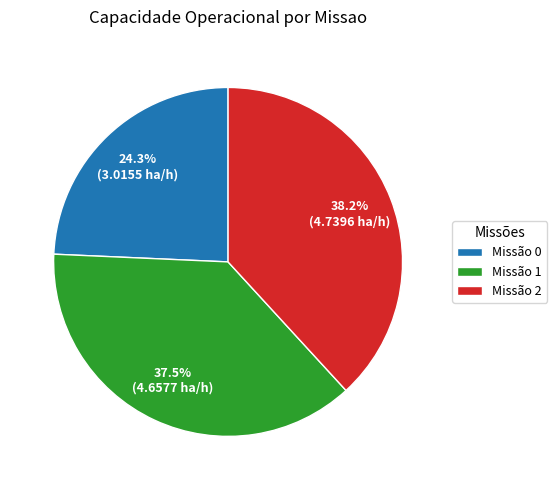

Which category has the biggest portion of the pie?

Missão 2